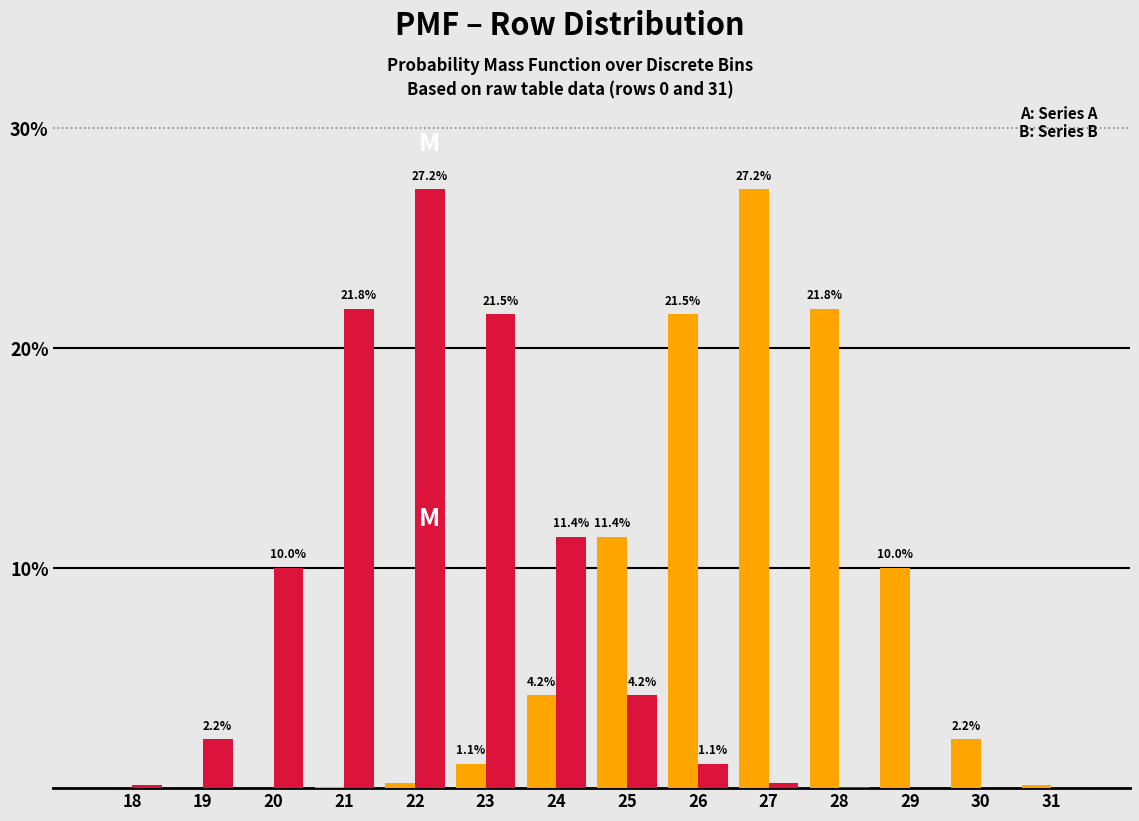

What is the total value across all series at 29?

10.0